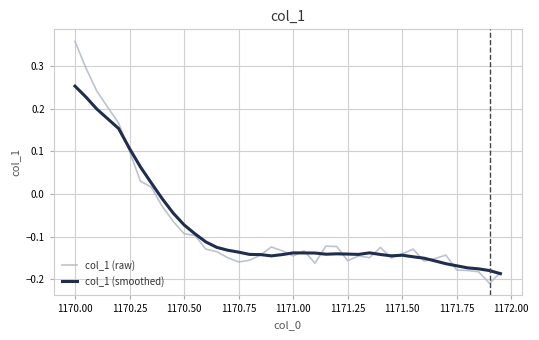

Which series has the widest spread of values?

col_1 (raw)